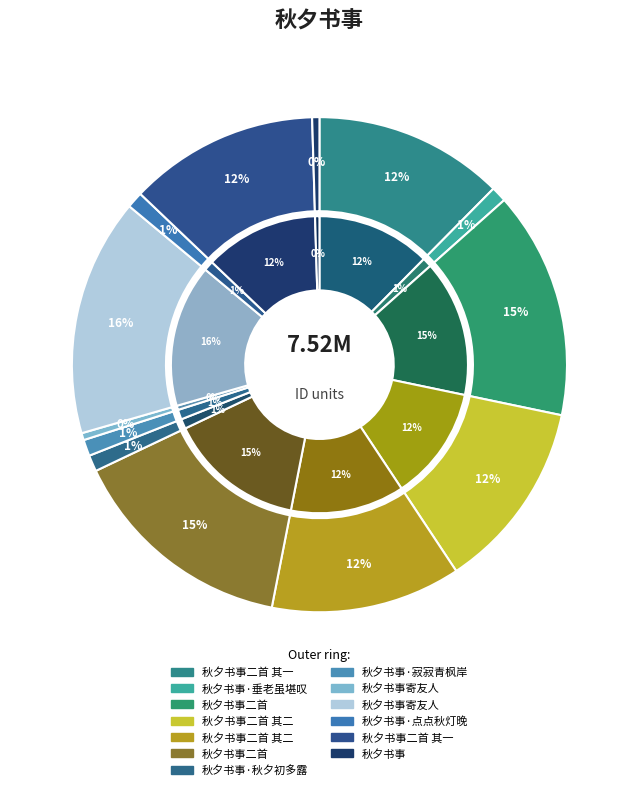

To the nearest percent, what percentage of the pie is 秋夕书事·秋夕初多露?

1%